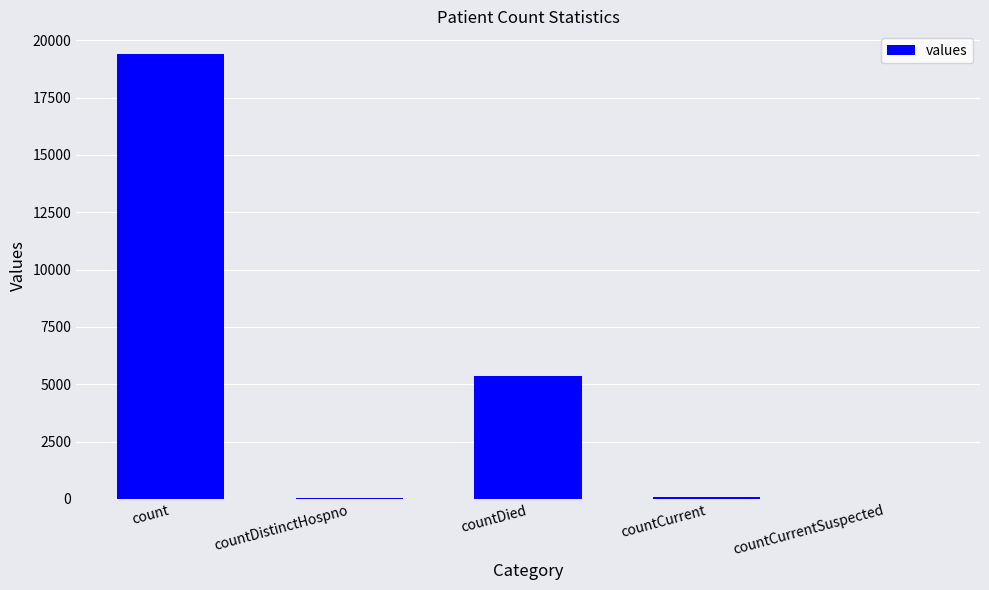

How many series are shown in this chart?

1